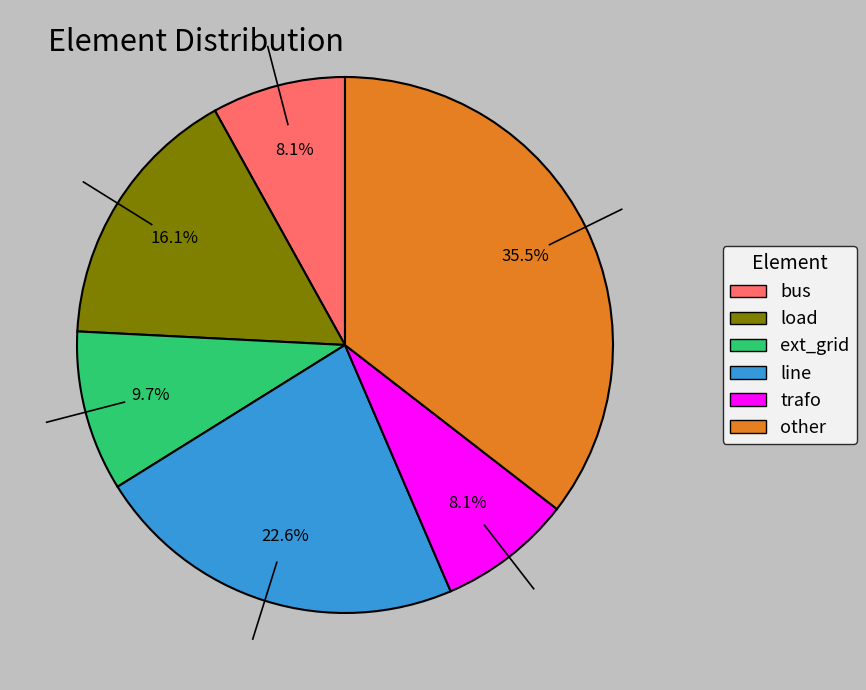

Which slice is the largest?

other